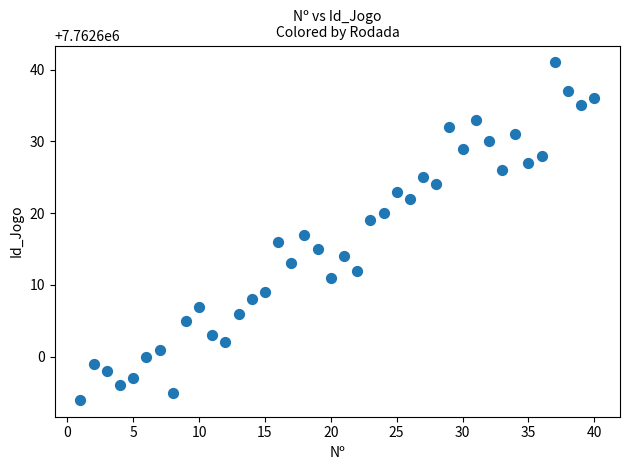

What is the range of X values (max minus min)?

39